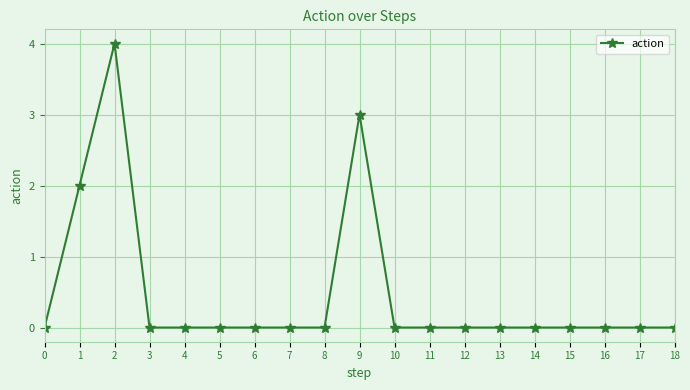

The value at 15 is 0. True or false?

True